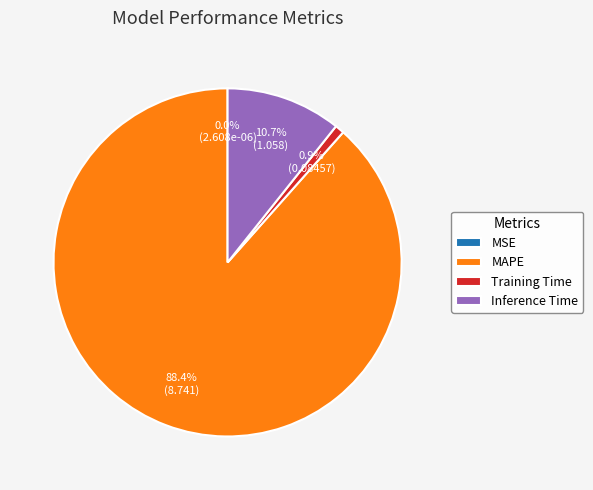

To the nearest percent, what percentage of the pie is MAPE?

88%